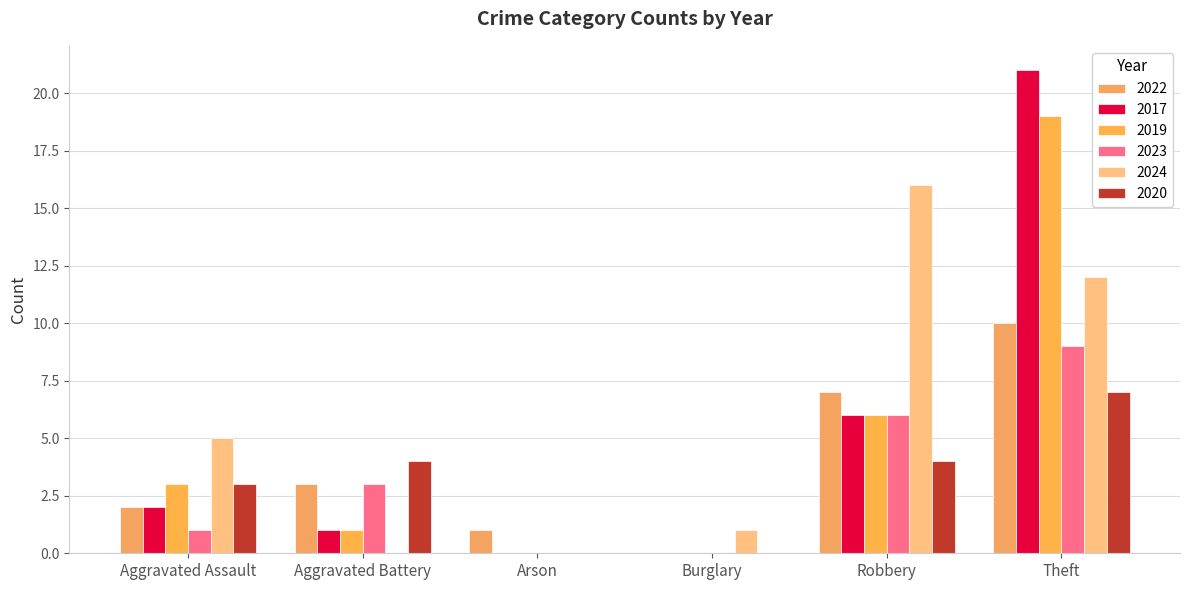

What is the maximum value shown in the chart?

21